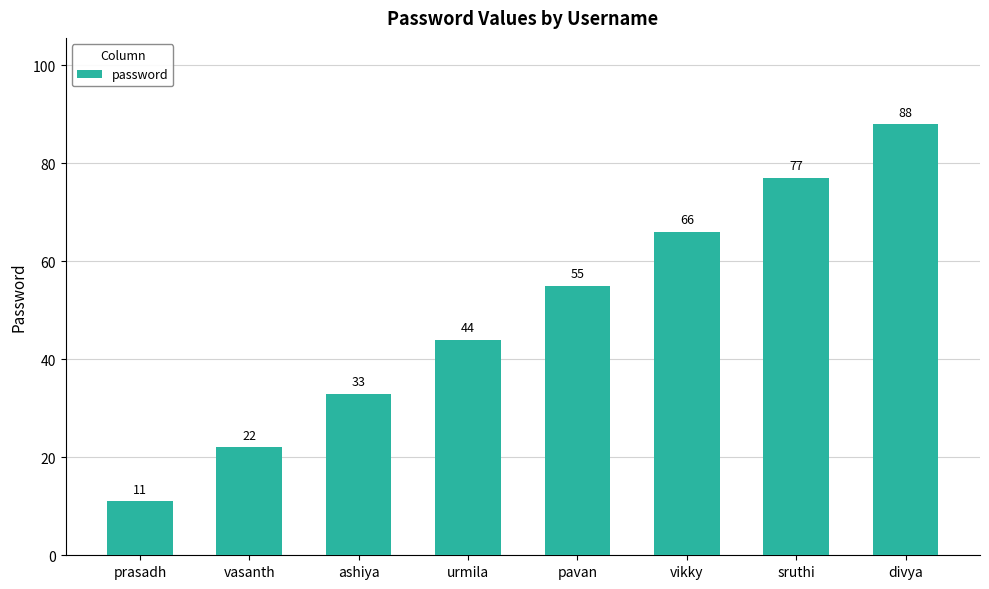

Reading left to right, list all the values displayed in this chart.

11	22	33	44	55	66	77	88